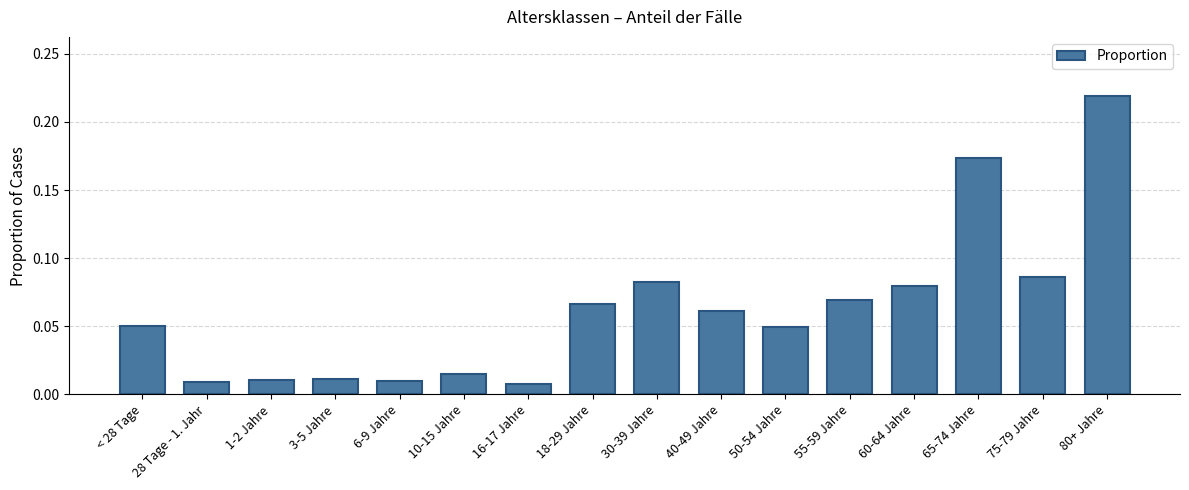

Which category has the highest value across all series?

80+ Jahre